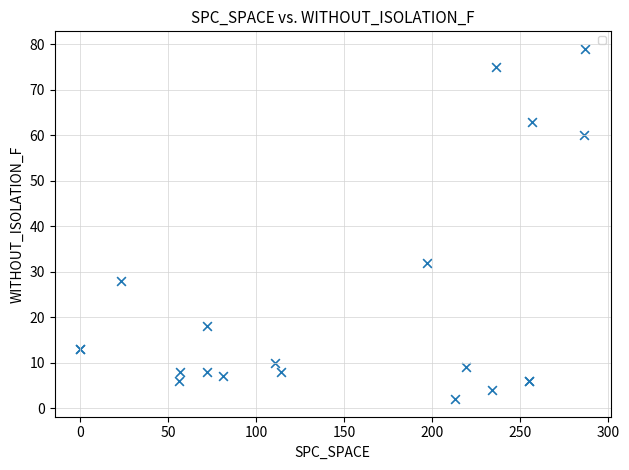

What Y value in the scatter plot is closest to 40?

32